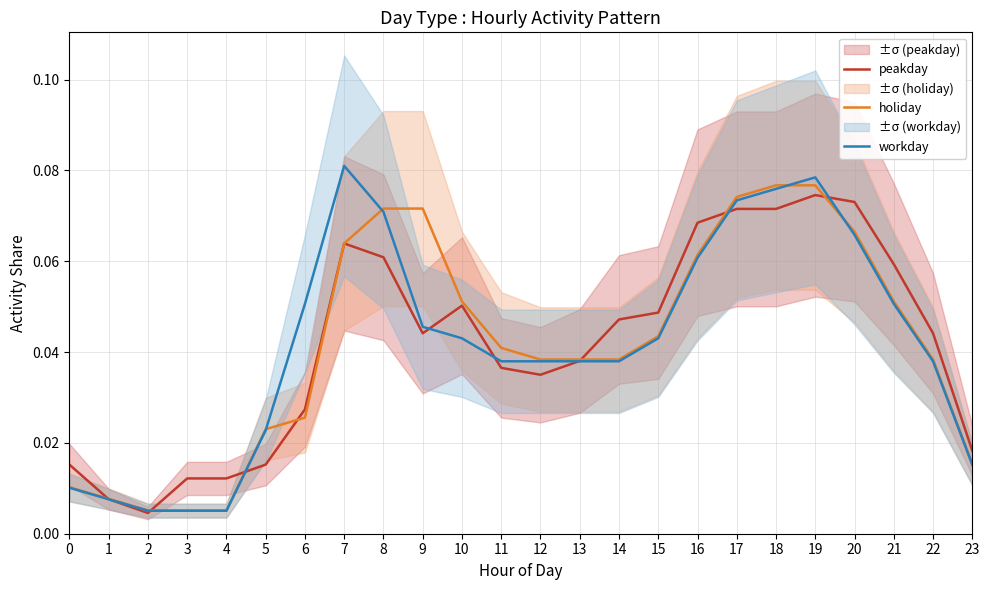

Reading left to right, extract all data points from this chart.

peakday: 0.0	0.0	0.0	0.0	0.0	0.0	0.0	0.1	0.1	0.0	0.1	0.0	0.0	0.0	0.0	0.0	0.1	0.1	0.1	0.1	0.1	0.1	0.0	0.0
holiday: 0.0	0.0	0.0	0.0	0.0	0.0	0.0	0.1	0.1	0.1	0.1	0.0	0.0	0.0	0.0	0.0	0.1	0.1	0.1	0.1	0.1	0.1	0.0	0.0
workday: 0.0	0.0	0.0	0.0	0.0	0.0	0.1	0.1	0.1	0.0	0.0	0.0	0.0	0.0	0.0	0.0	0.1	0.1	0.1	0.1	0.1	0.1	0.0	0.0